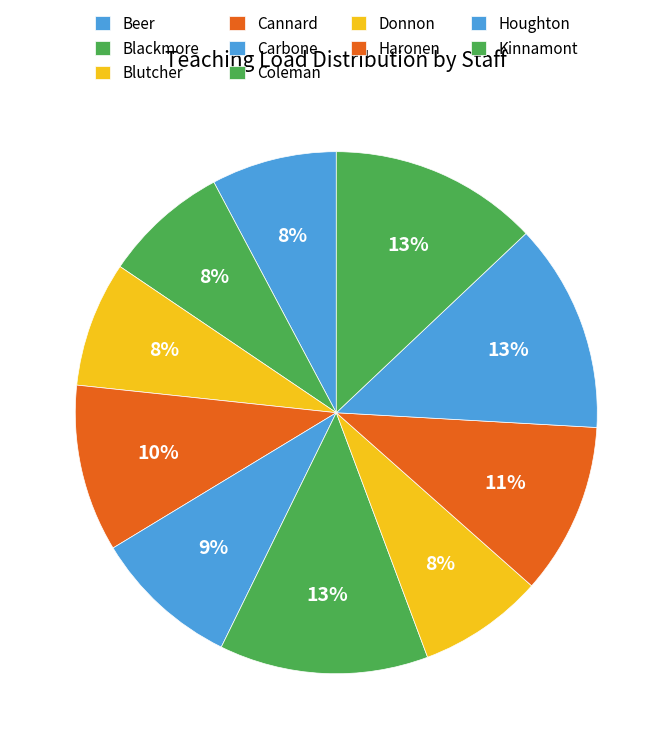

Is the sum of Kinnamont and Beer greater than half?

No